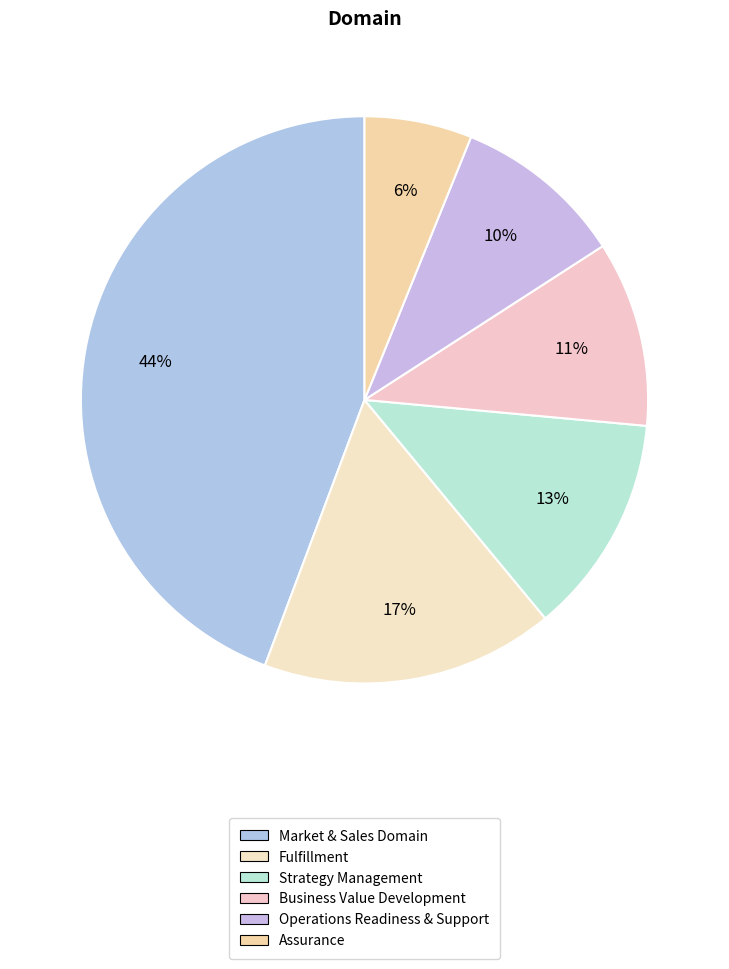

Combined, do Business Value Development and Fulfillment account for over 50%?

No